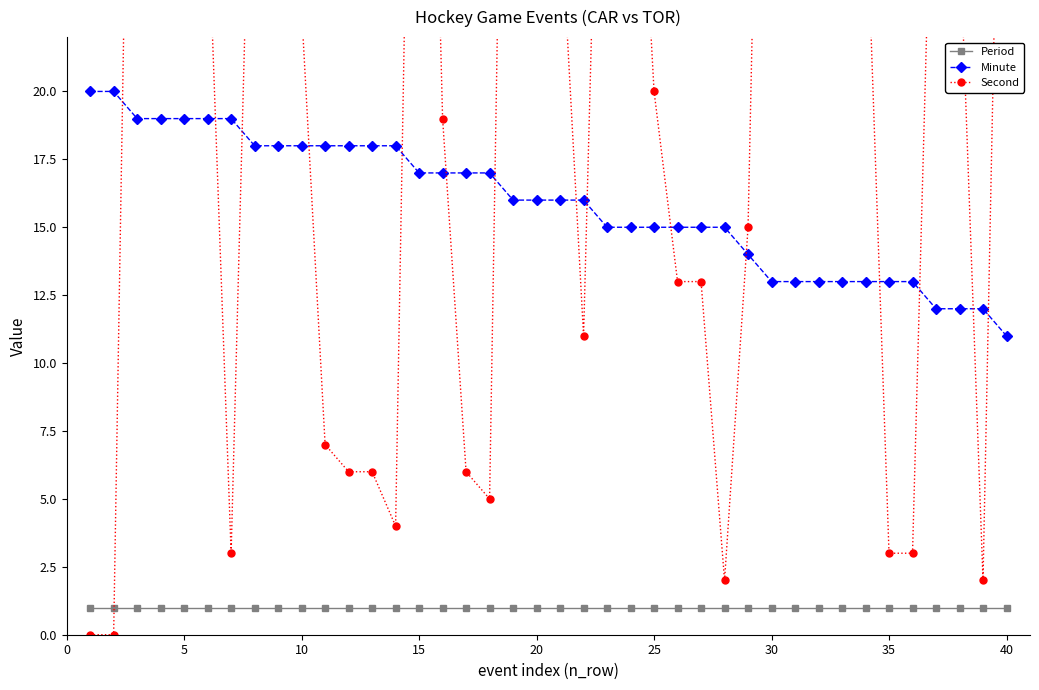

True or false: Minute and Period intersect in this chart.

False